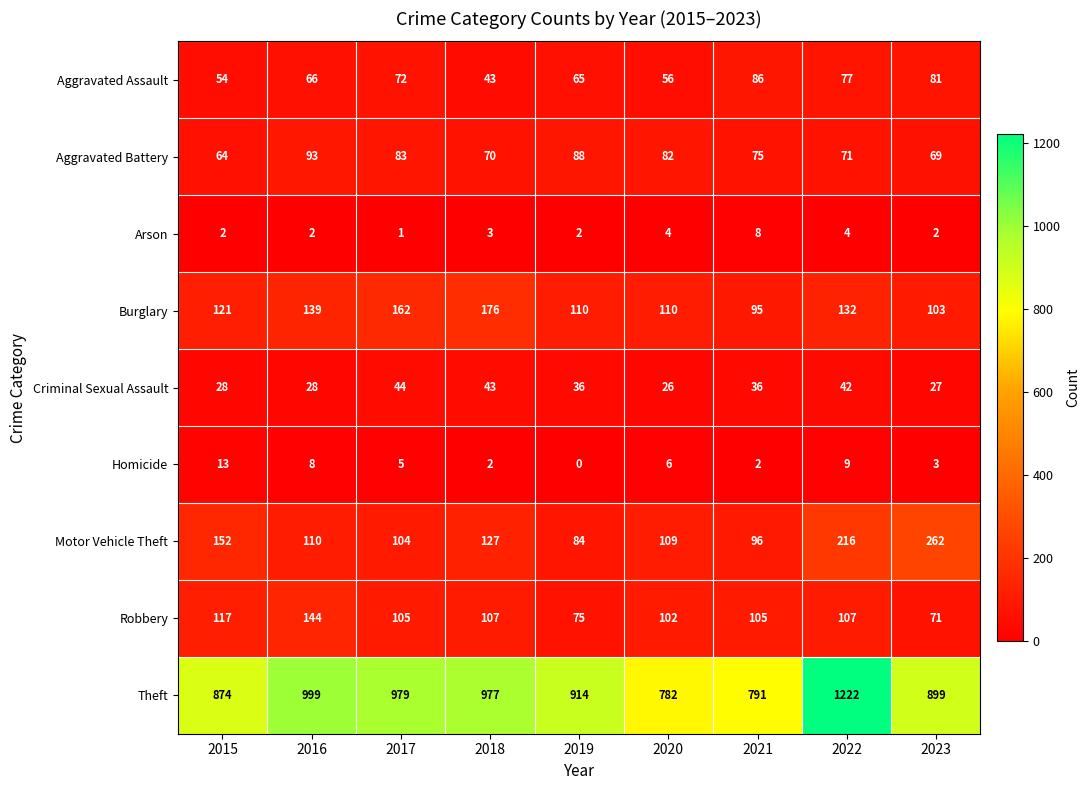

What is the difference between the Criminal Sexual Assault values at 2015 and 2017?

16